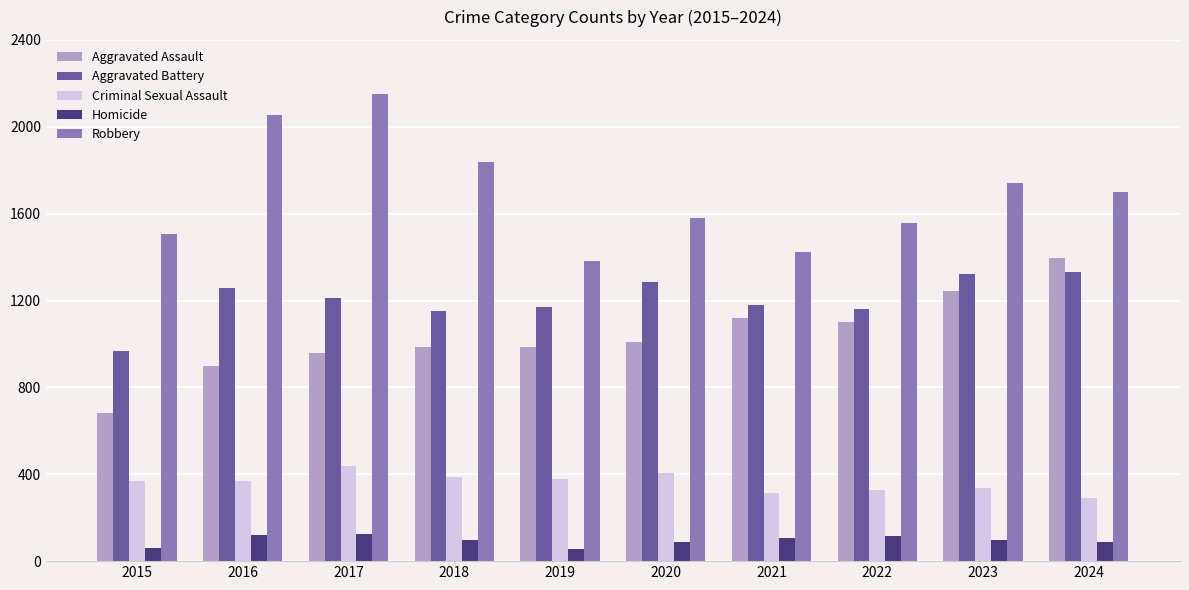

Which series has the widest spread of values?

Robbery